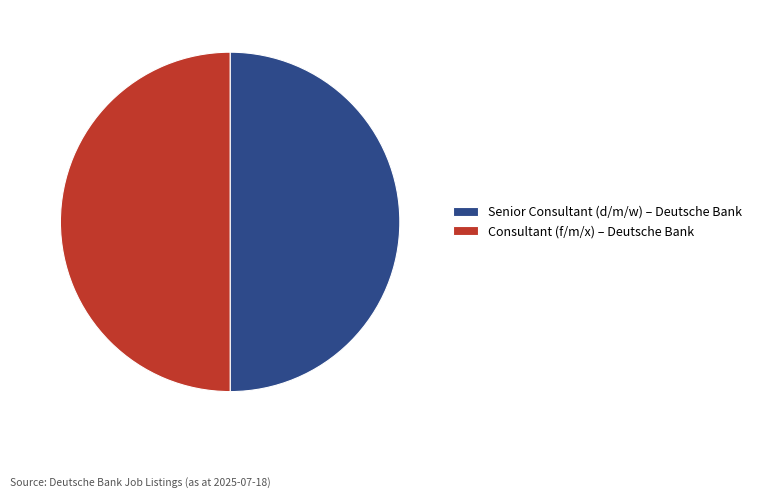

Combined, do Senior Consultant (d/m/w) – Deutsche Bank and Consultant (f/m/x) – Deutsche Bank account for over 50%?

Yes